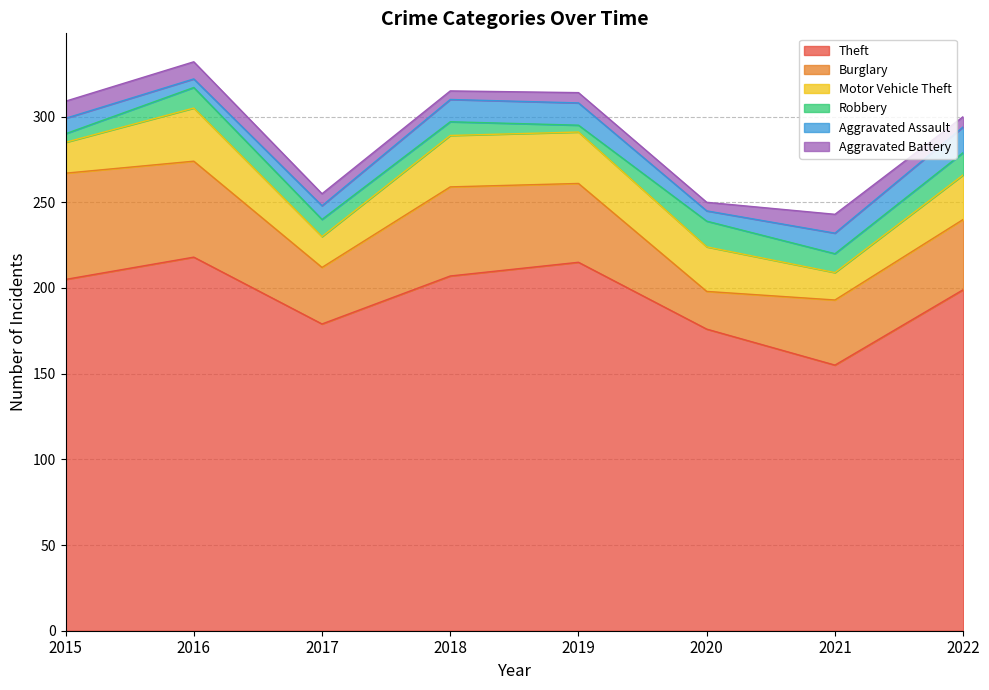

How many lines are shown in the chart?

6